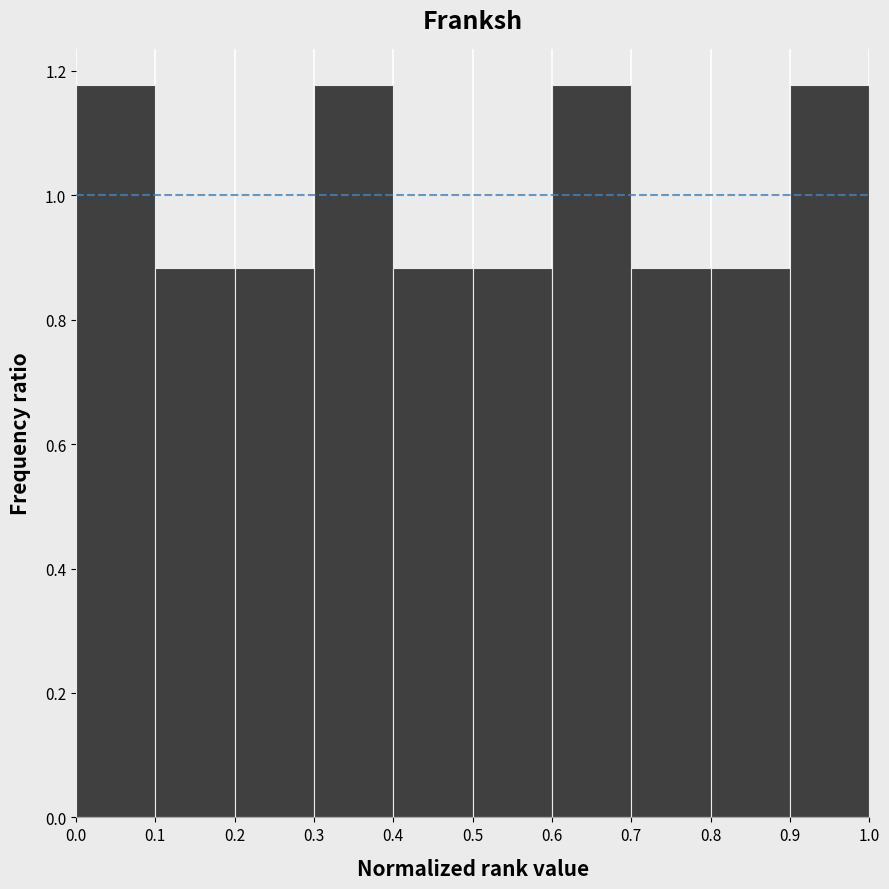

Reading left to right, list every bar in this chart as the range it spans on the x-axis followed by its height. The values are not printed on the chart, so give them approximately, as read against the axis.

0.0 to 0.1: 1.18
0.1 to 0.2: 0.88
0.2 to 0.3: 0.88
0.3 to 0.4: 1.18
0.4 to 0.5: 0.88
0.5 to 0.6: 0.88
0.6 to 0.7: 1.18
0.7 to 0.8: 0.88
0.8 to 0.9: 0.88
0.9 to 1.0: 1.18